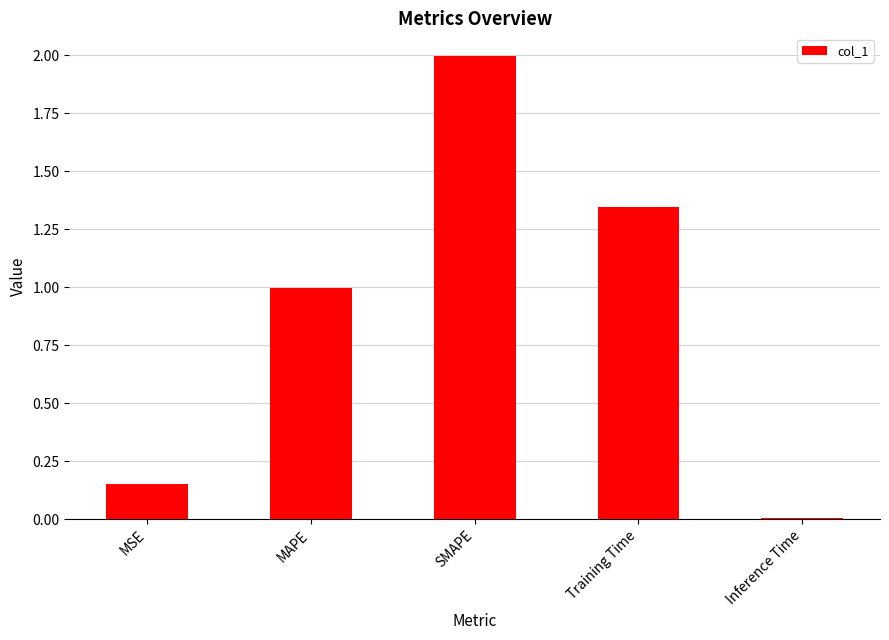

What is the label of the 3rd bar from the left?

SMAPE